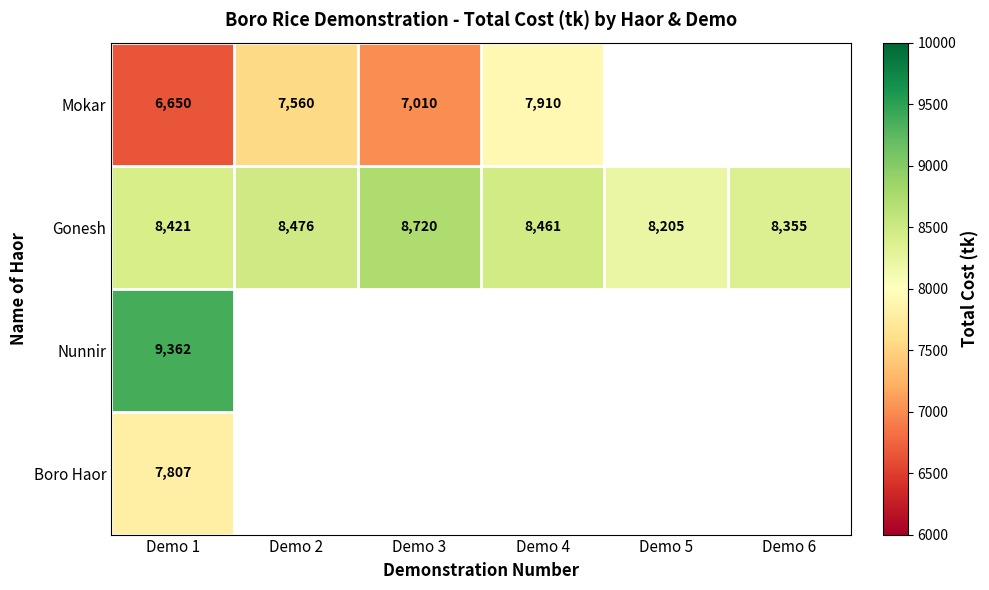

True or false: Mokar has a value of 10283.4 at Demo 1.

False